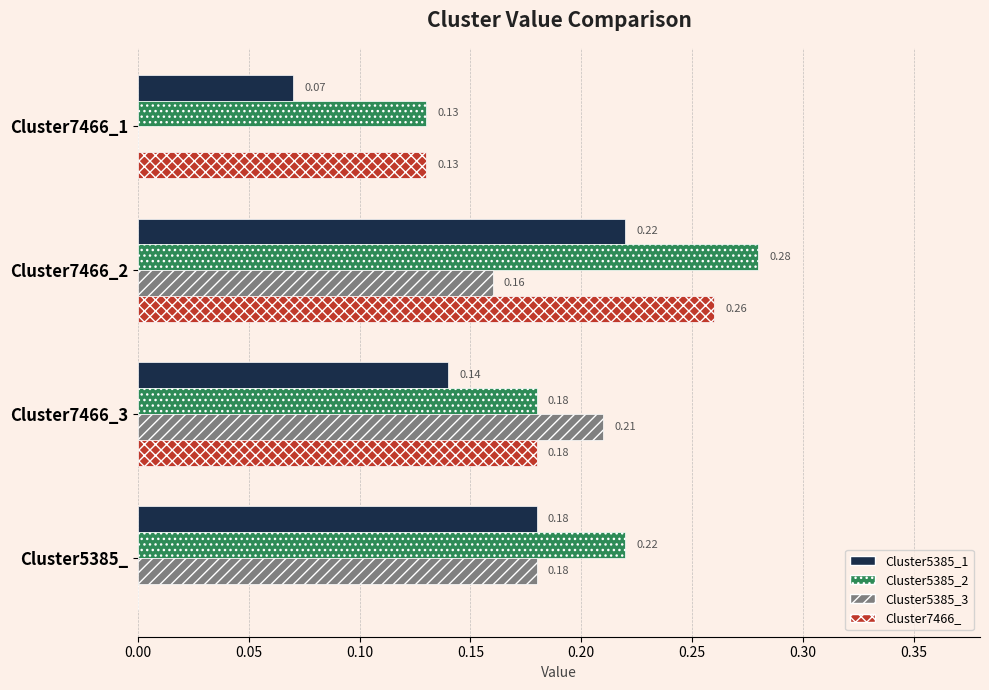

Between Cluster7466_1 and Cluster7466_3, which series saw the biggest shift?

Cluster5385_3